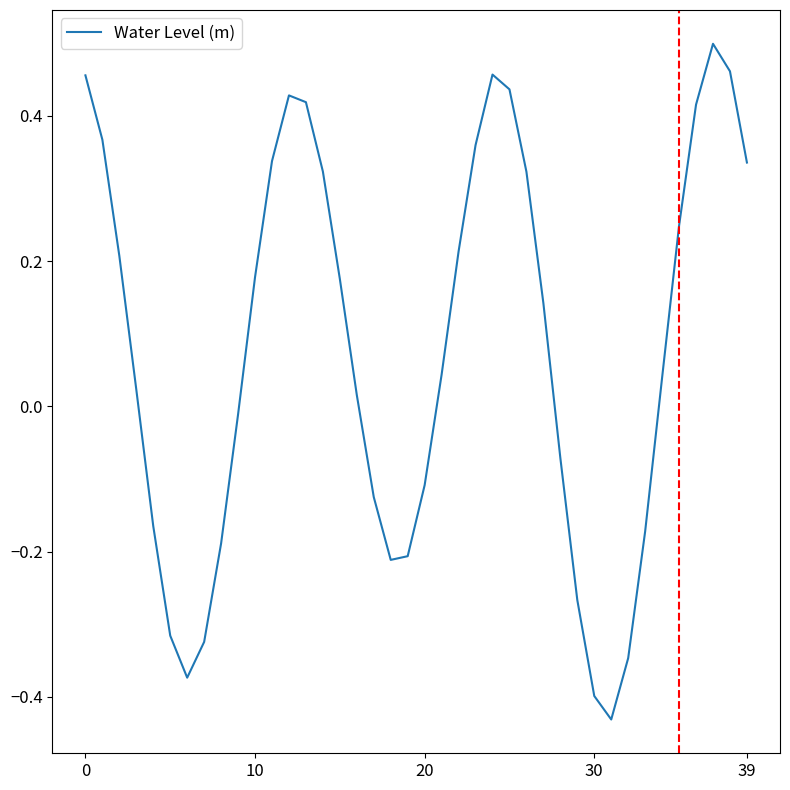

What is the difference between the maximum and minimum values?

0.9